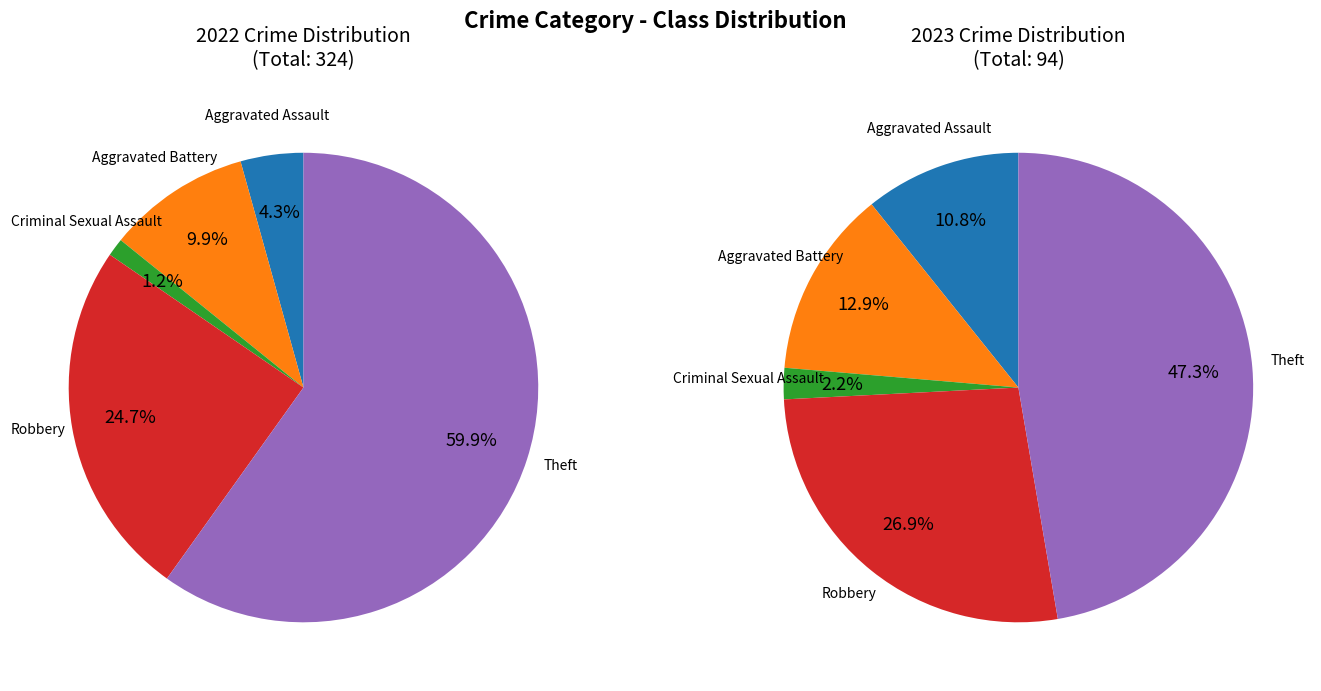

Which slice is the smallest?

Criminal Sexual Assault